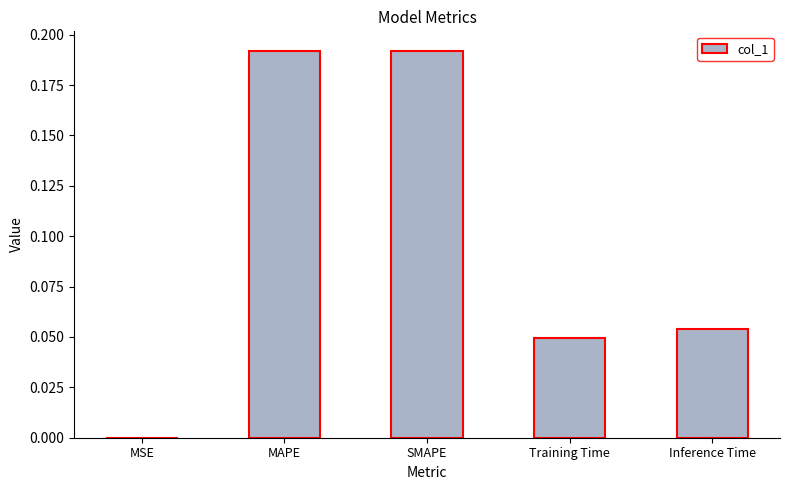

Between SMAPE and Training Time, which is larger?

SMAPE